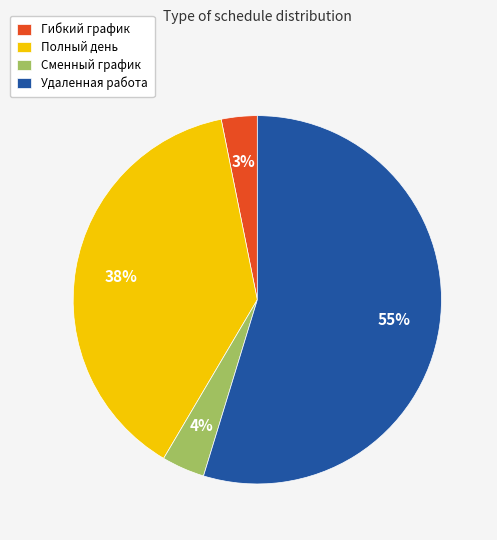

Which has a higher value, Полный день or Сменный график?

Полный день